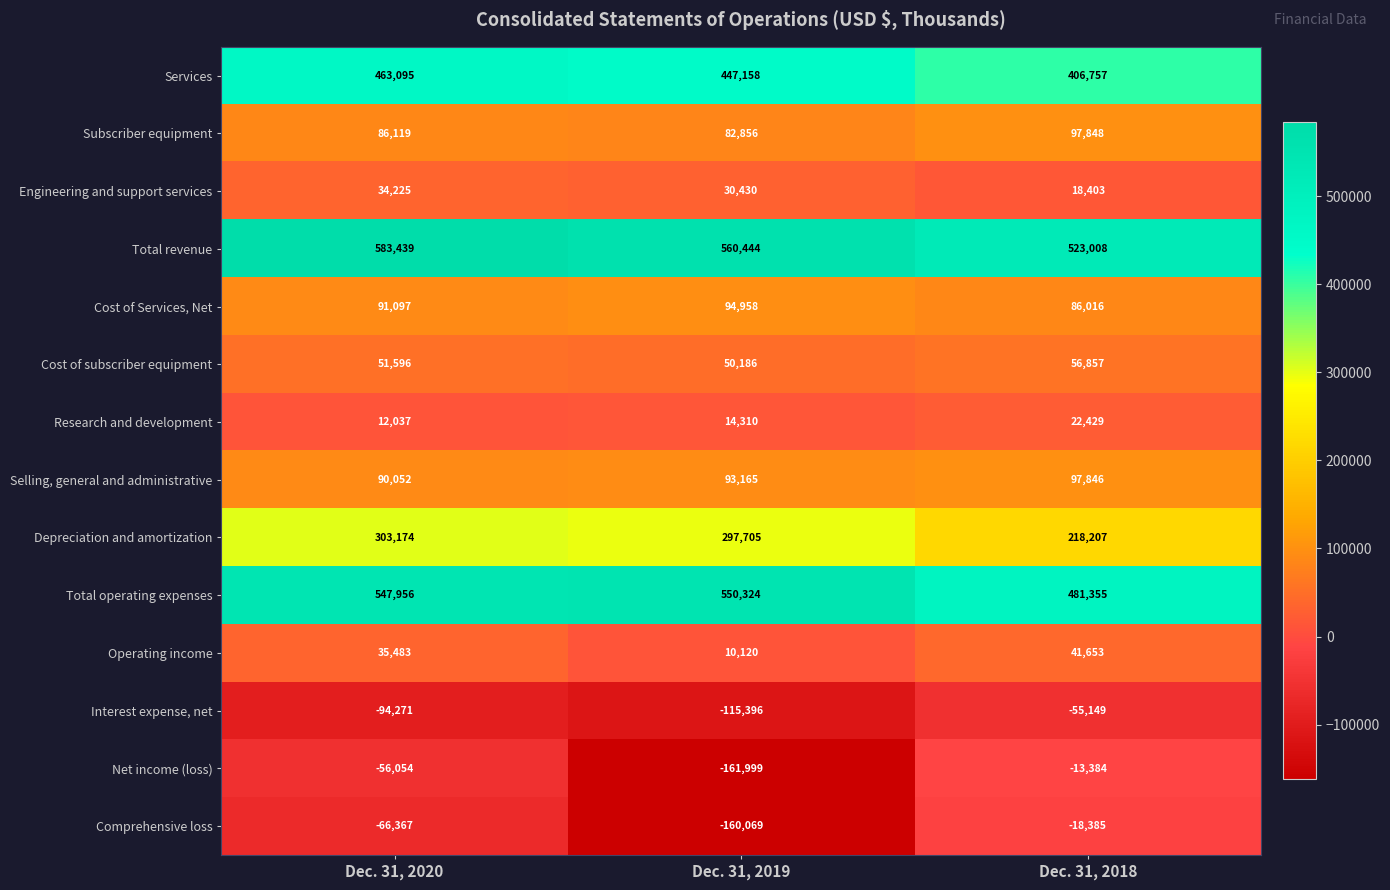

What is the maximum value shown in the chart?

583439